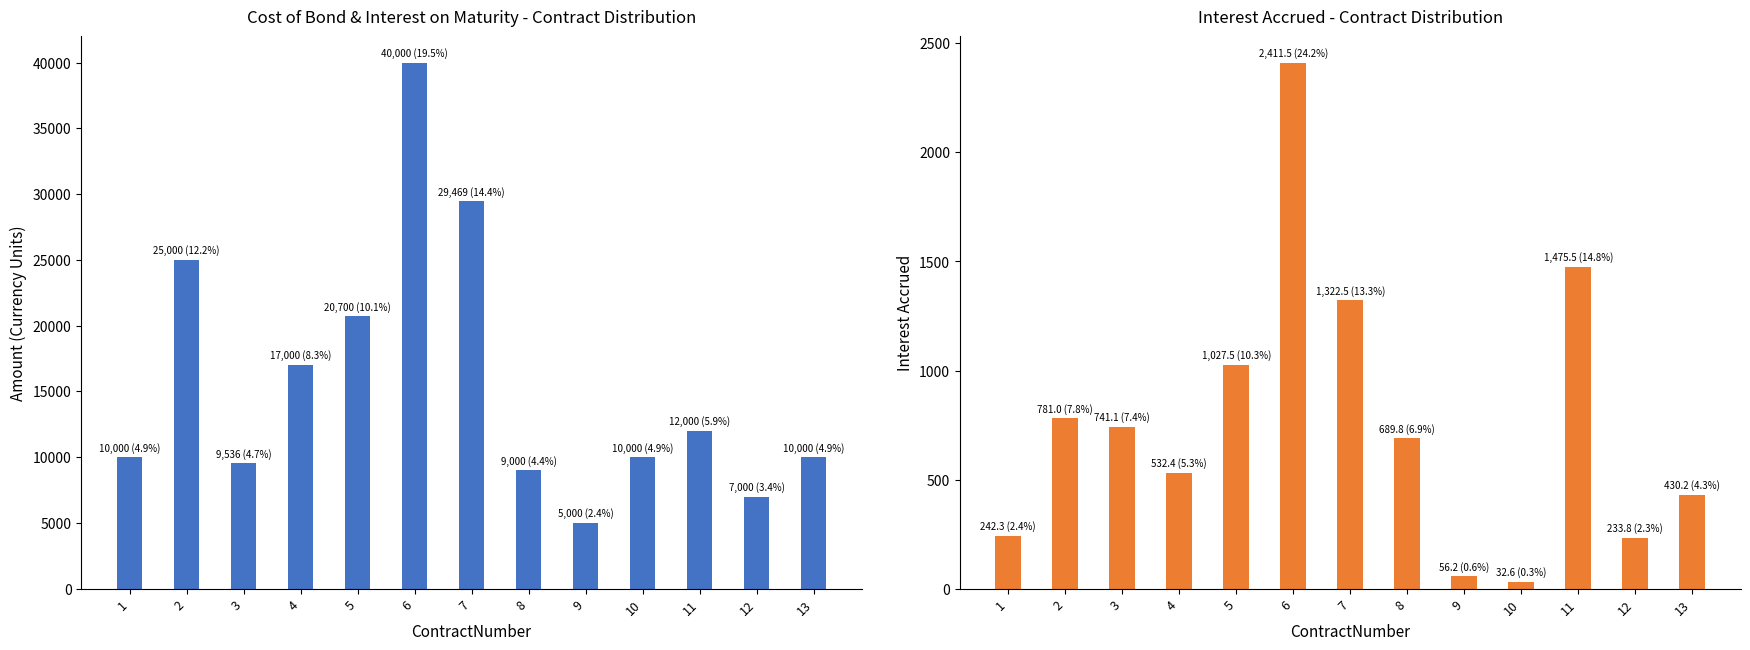

At 5, list the series in order from smallest to largest.

InterestAccruedAsAtCutOffDate, CostOfBond